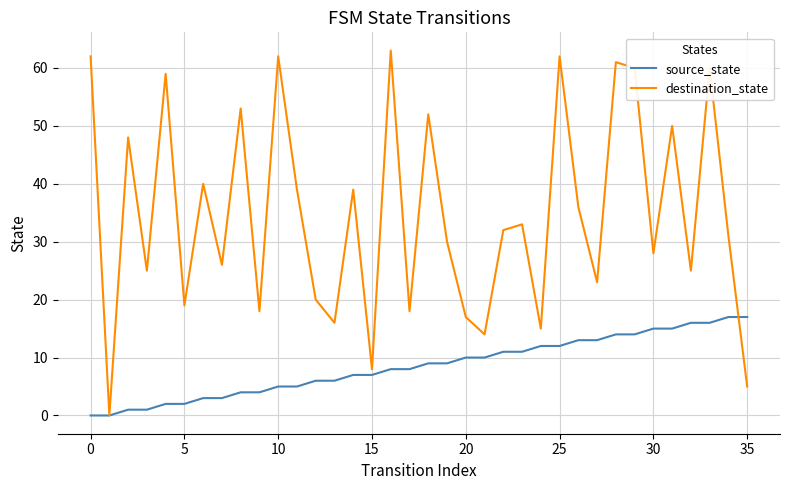

What are all the series names shown in the legend?

source_state, destination_state